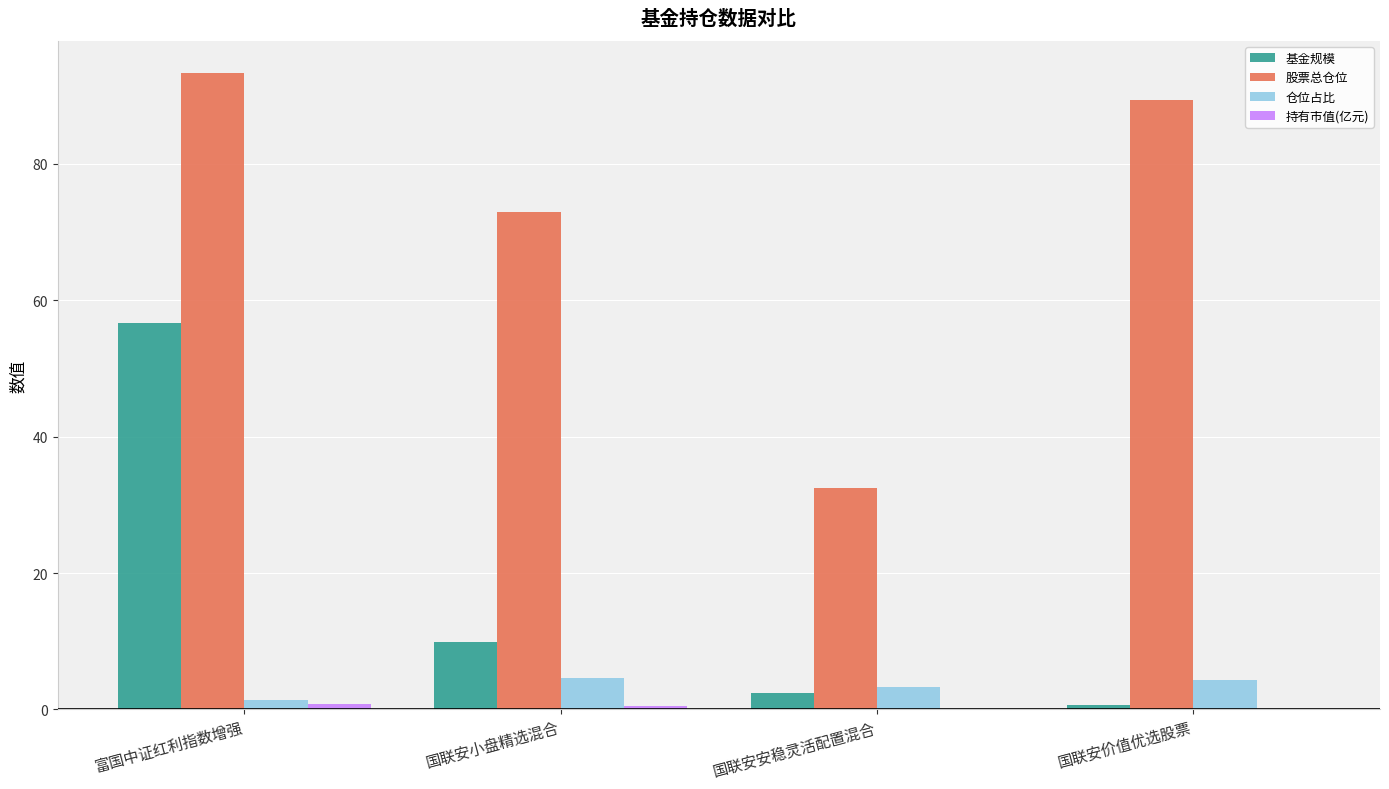

What is the spread (max minus min) of values at 国联安安稳灵活配置混合?

32.3